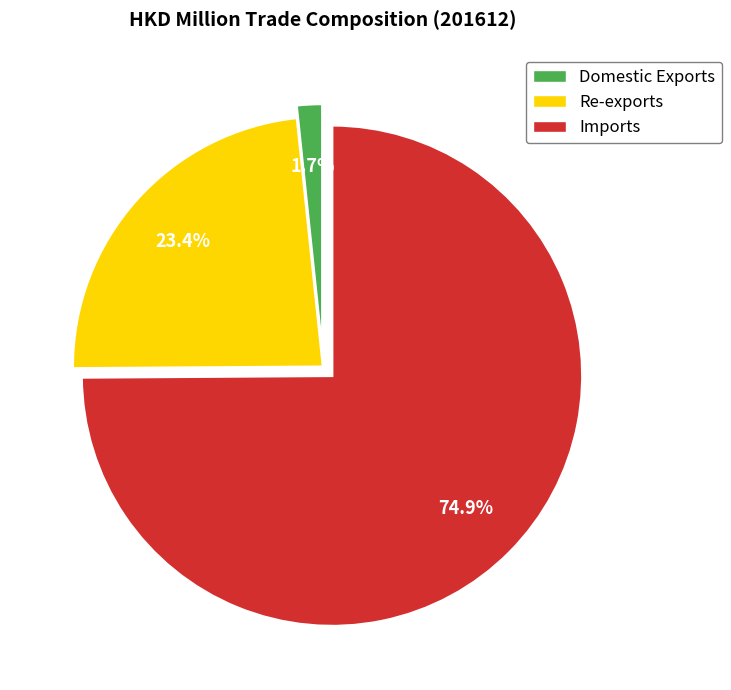

What is the total percentage of Re-exports and Imports?

98.3%